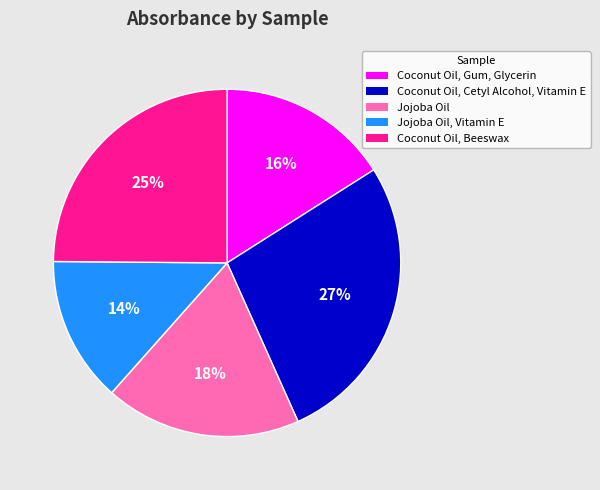

Which category has the biggest portion of the pie?

Coconut Oil, Cetyl Alcohol, Vitamin E